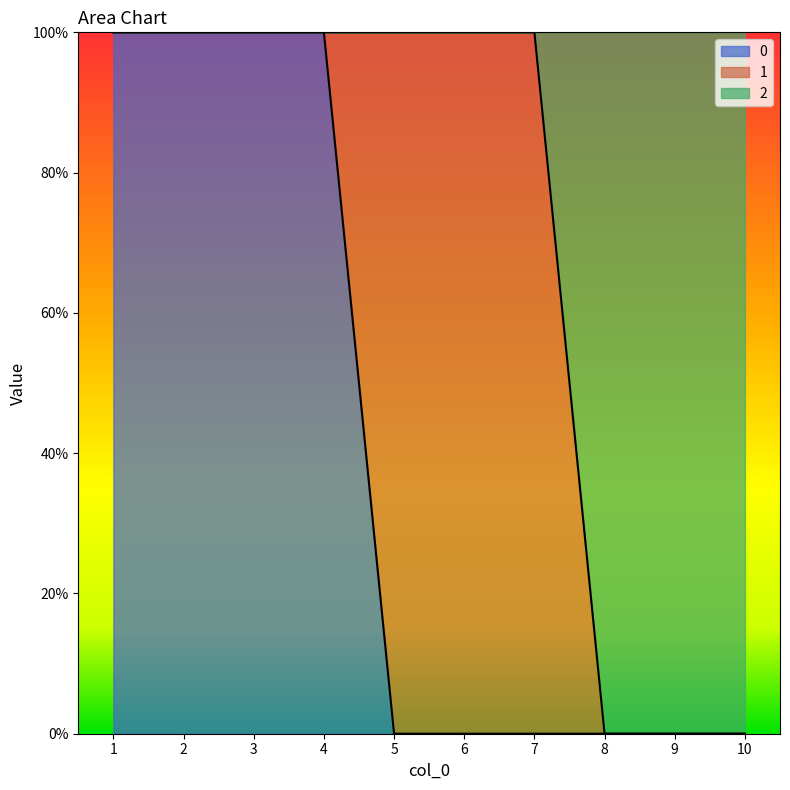

What are all the series names shown in the legend?

0, 1, 2